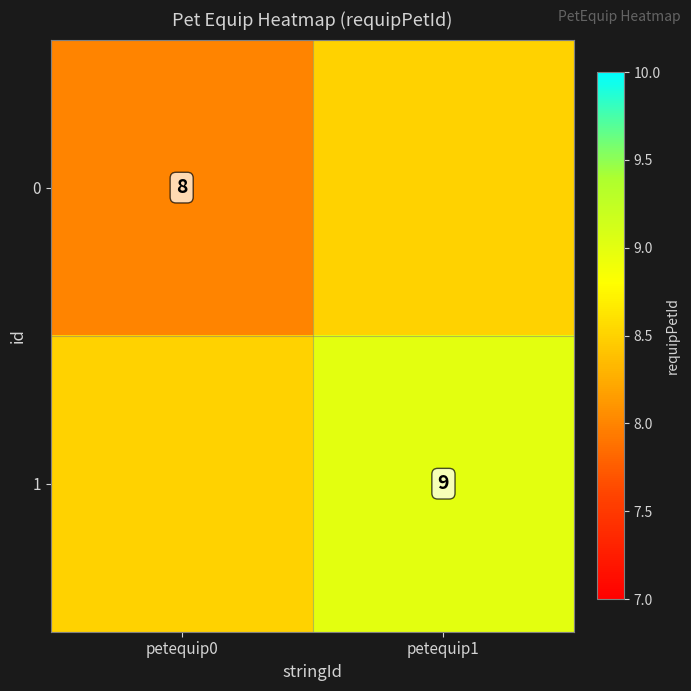

The 0 series shows 4.8 at petequip0. True or false?

False